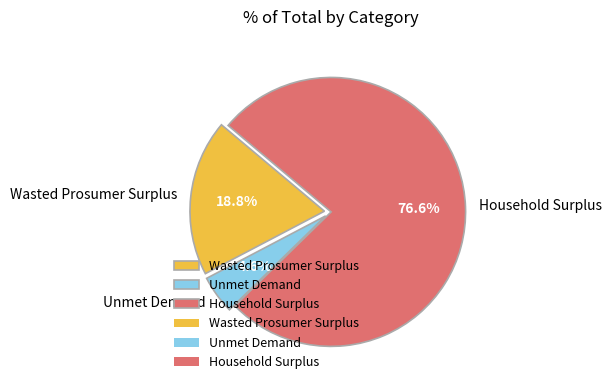

Rank the categories by value from lowest to highest.

Unmet Demand, Wasted Prosumer Surplus, Household Surplus